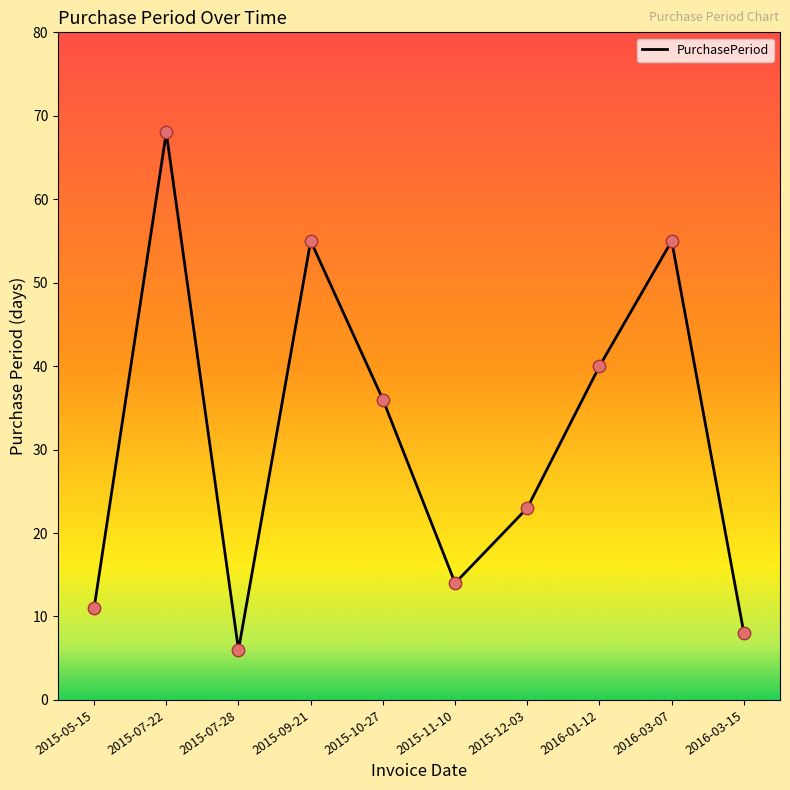

What is the change in value from 2015-07-22 to 2015-10-27?

-32